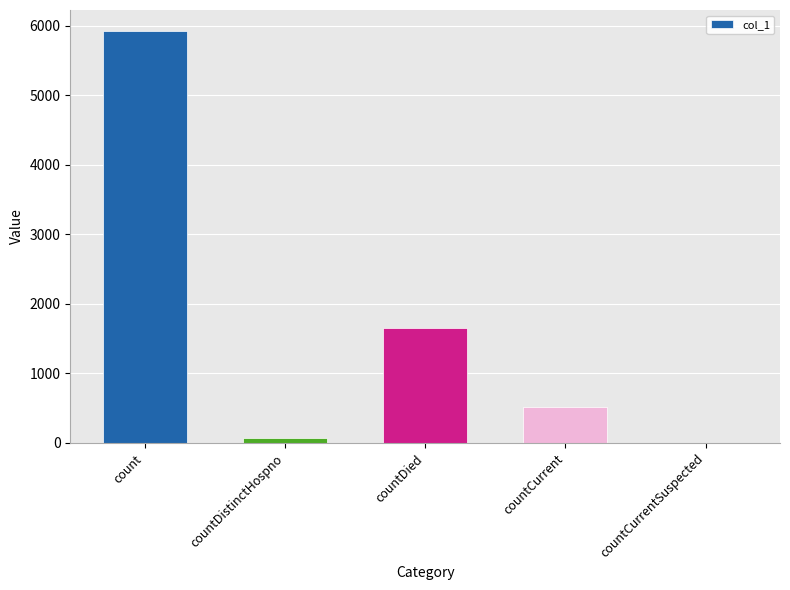

What is the approximate value at countCurrent, to the nearest 100?

500